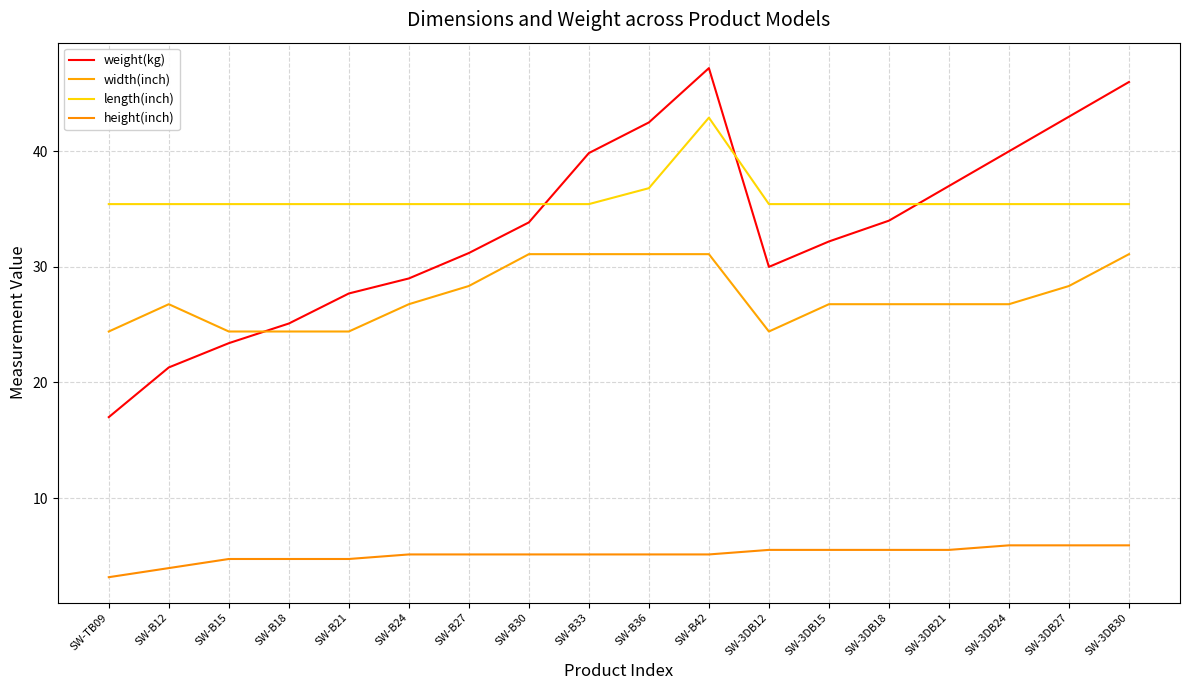

The weight(kg) series shows 57.1 at SW-3DB15. True or false?

False